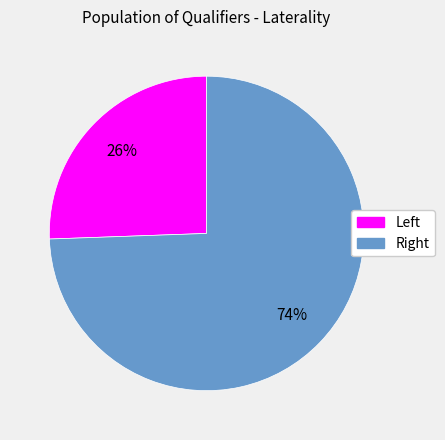

How many slices are in this pie chart?

2